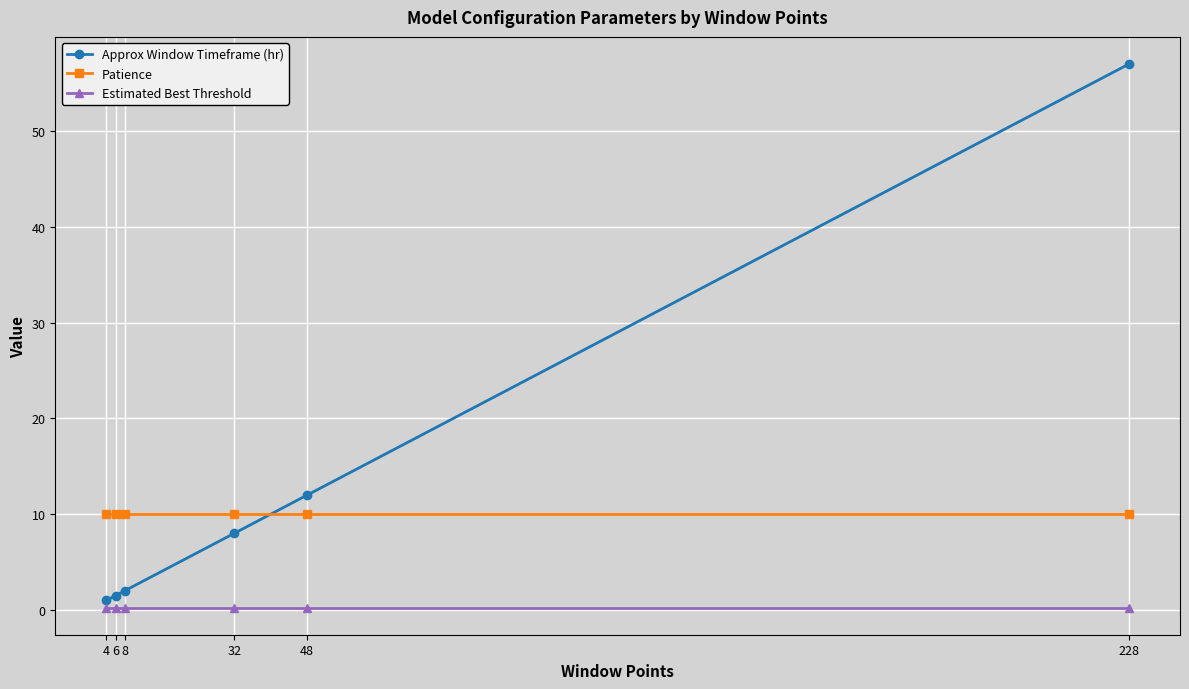

Which series changed the most between 4 and 228?

Approx Window Timeframe (hr)